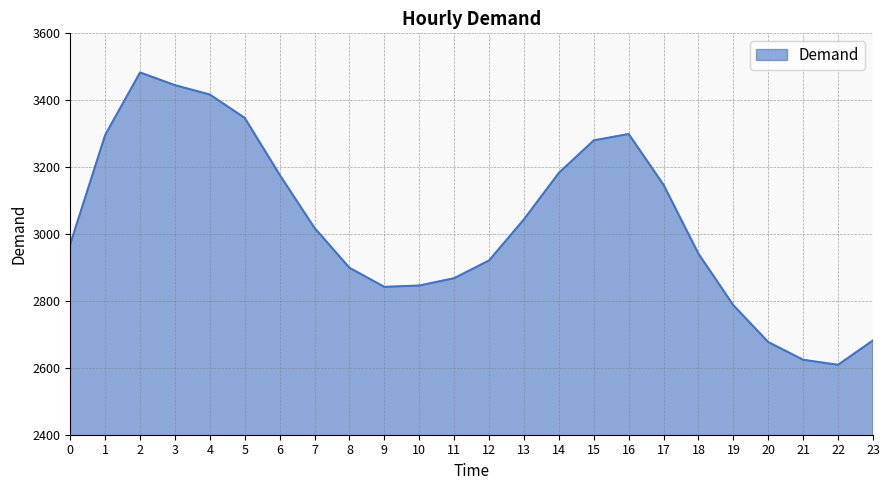

What value does the data have at 19, to the nearest 10?

2790